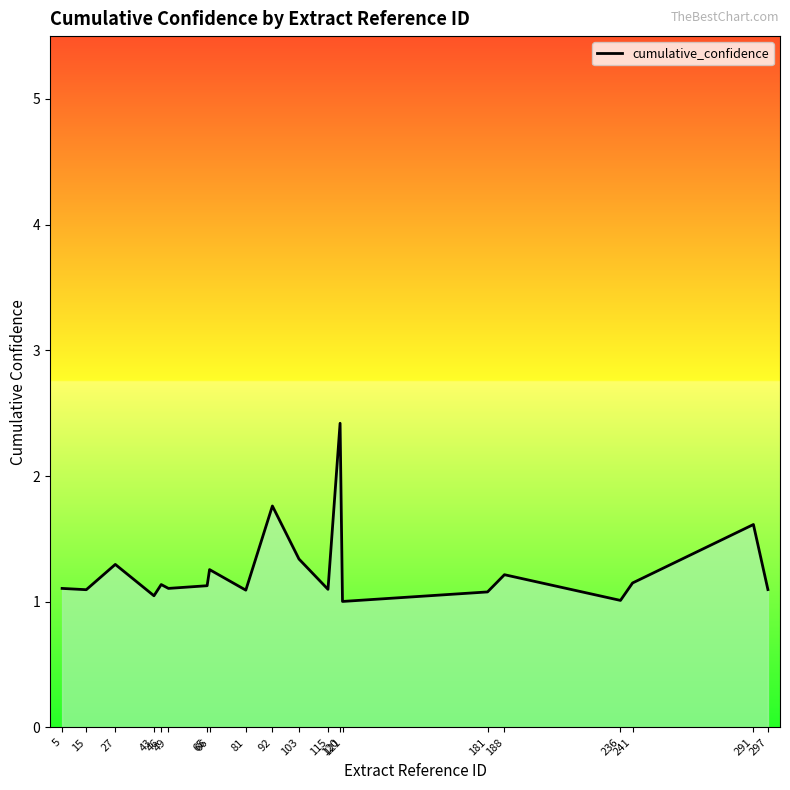

Reading left to right, what are all the values shown in this chart?

5=1.1	15=1.1	27=1.3	43=1.0	46=1.1	49=1.1	65=1.1	66=1.3	81=1.1	92=1.8	103=1.3	115=1.1	120=2.4	121=1.0	181=1.1	188=1.2	236=1.0	241=1.1	291=1.6	297=1.1